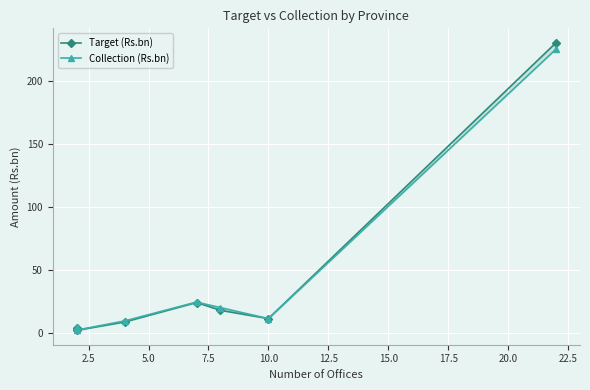

True or false: Collection (Rs.bn) has more than 2 points higher than both neighbors.

False